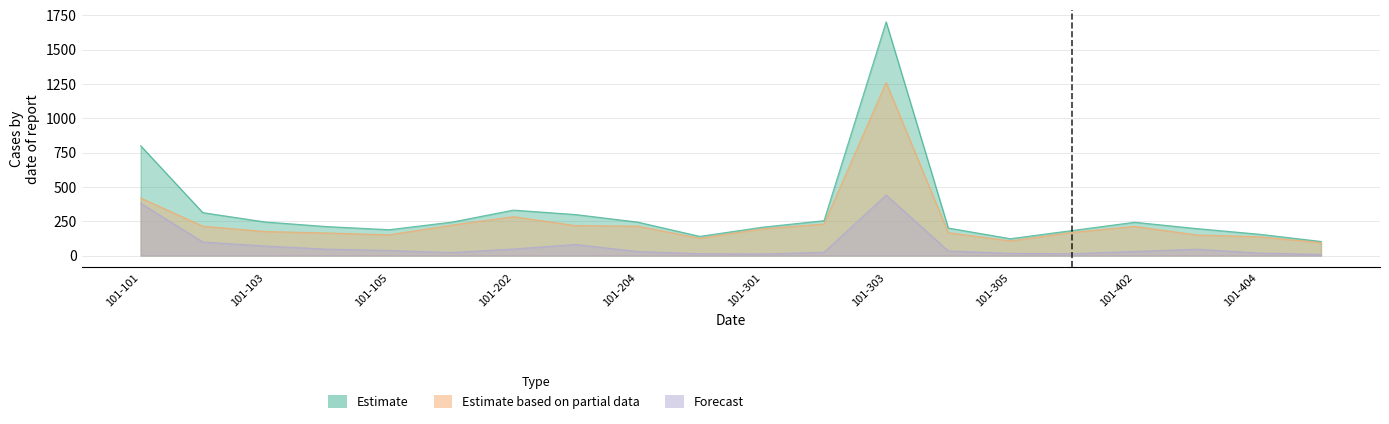

What is the sum of the Estimate based on partial data values at 101-401 and 101-203?

387.2